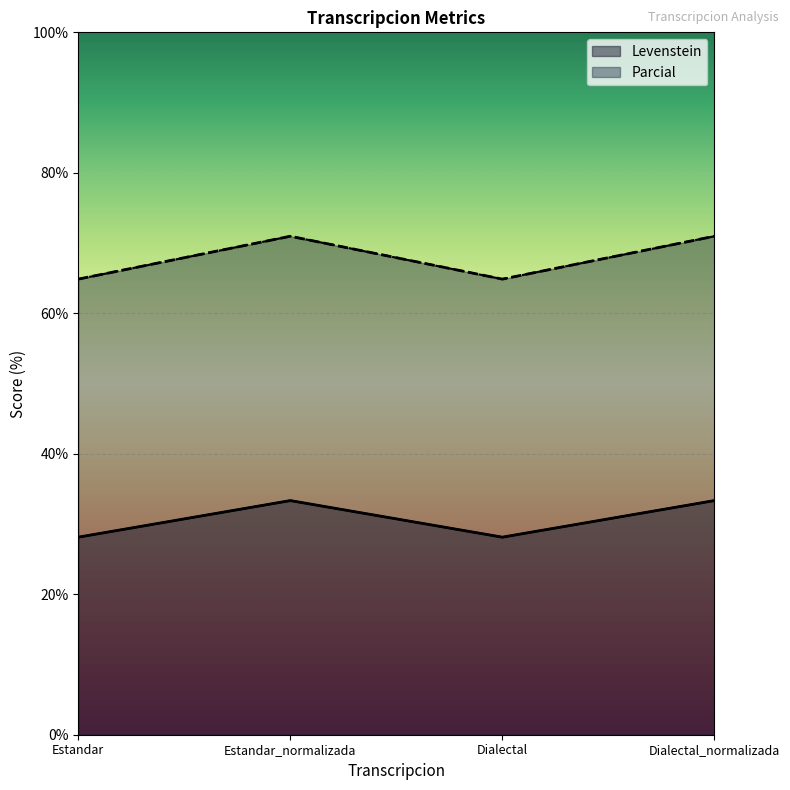

Is the value of Levenstein at Dialectal_normalizada greater than the value of Parcial at Dialectal_normalizada?

No